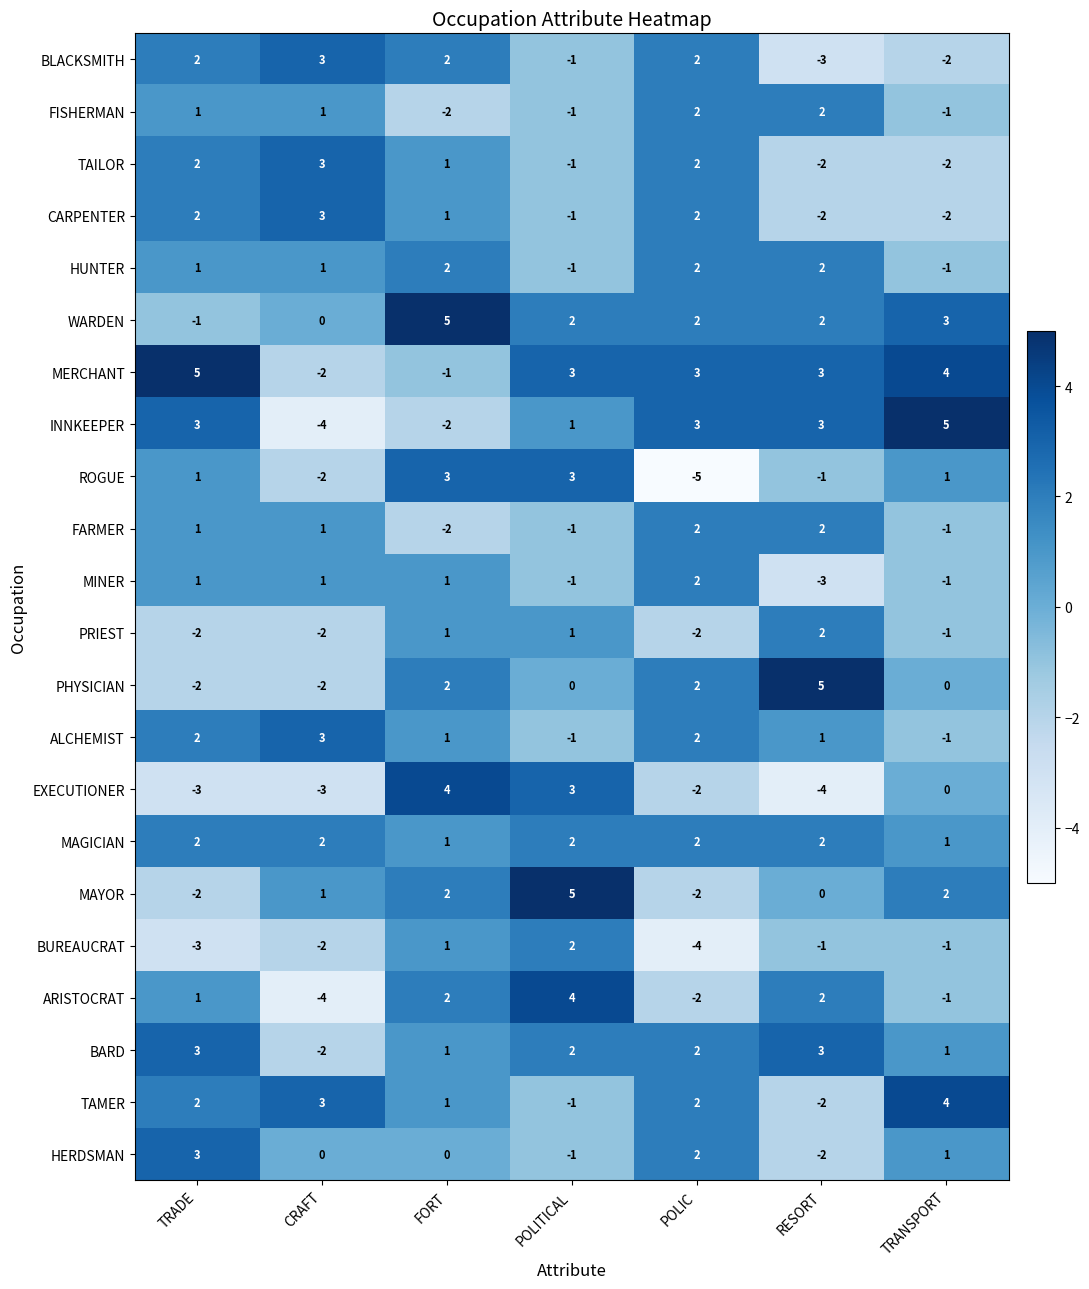

How many data points in PRIEST are less than -1?

3